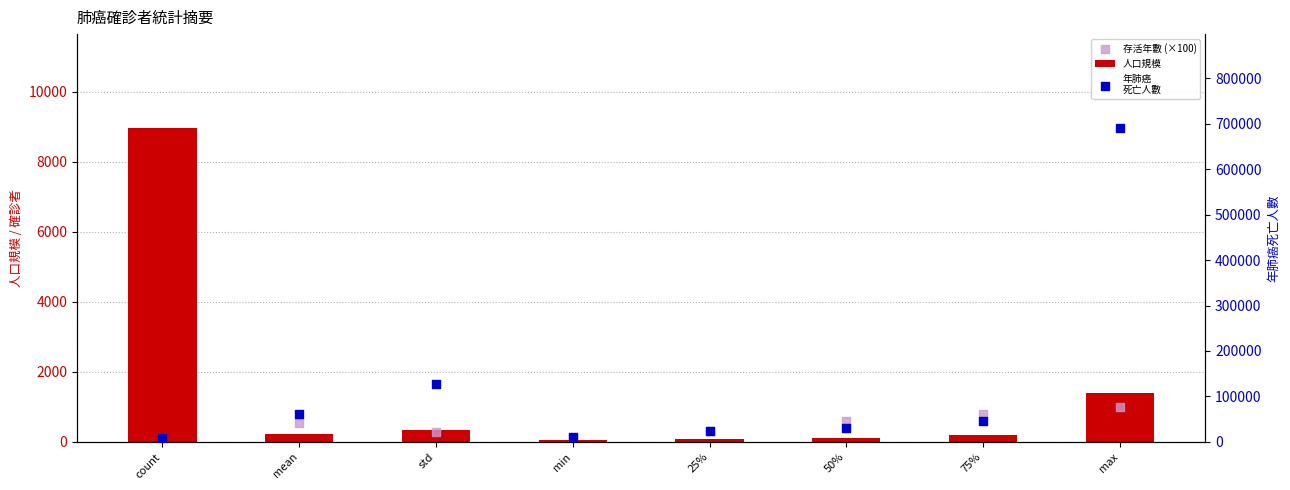

What is the total value across all series at 25%?

23383.0